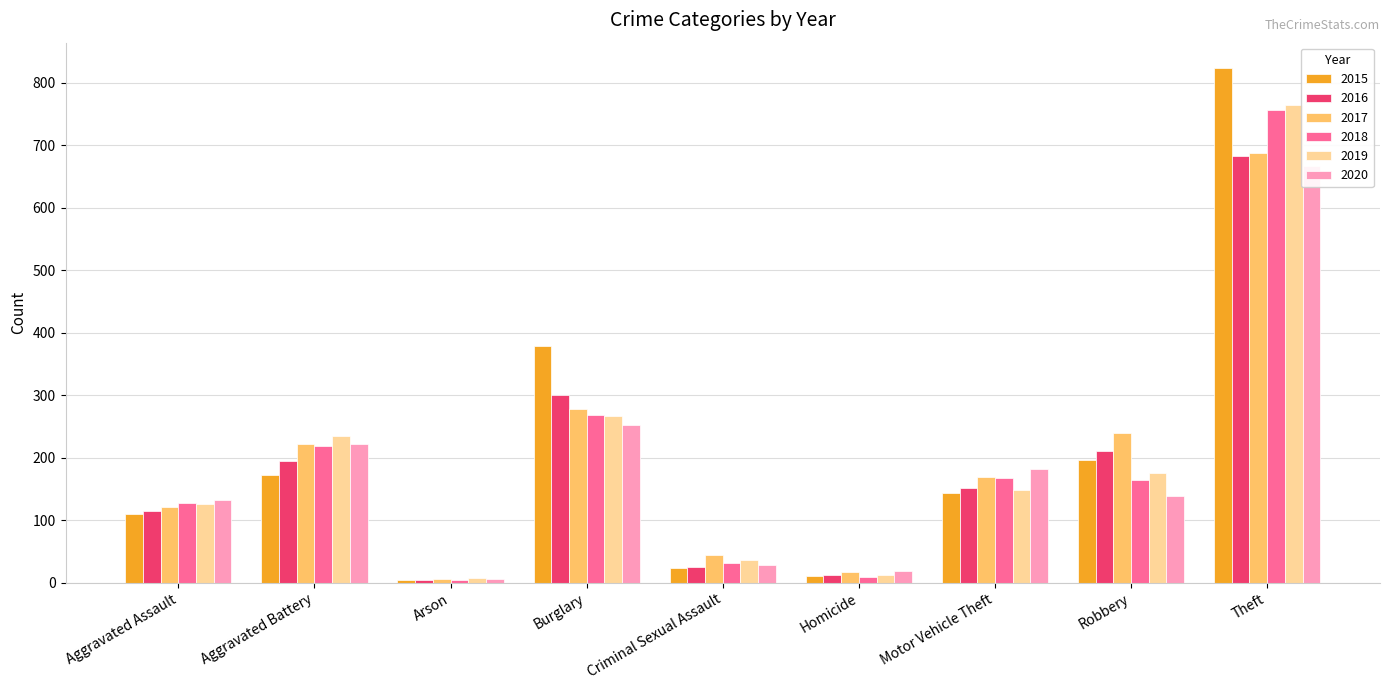

What is the label of the 1st bar from the left?

Aggravated Assault